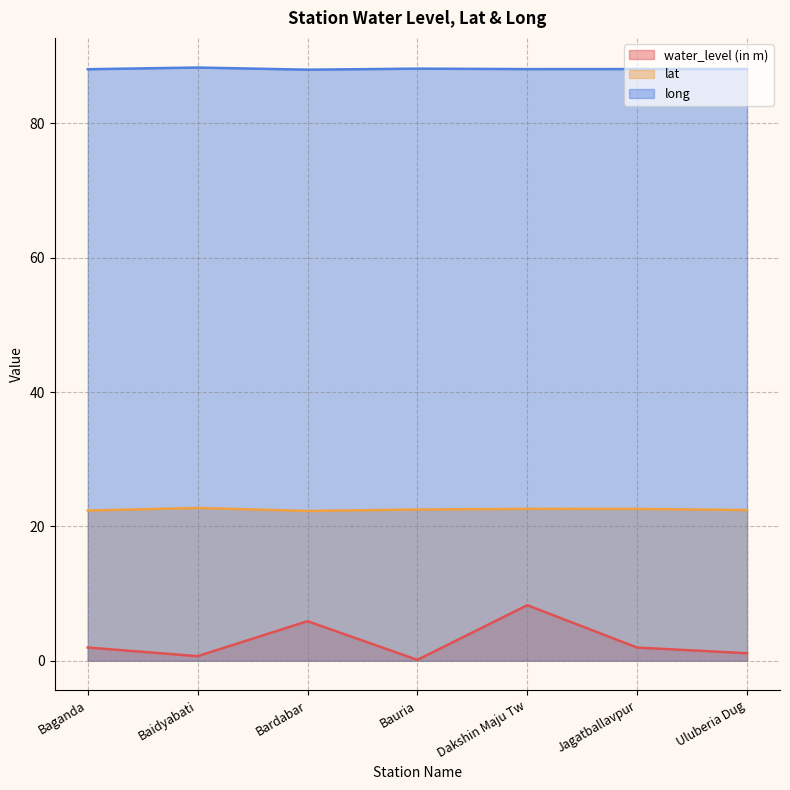

True or false: water_level (in m) and long intersect in this chart.

False